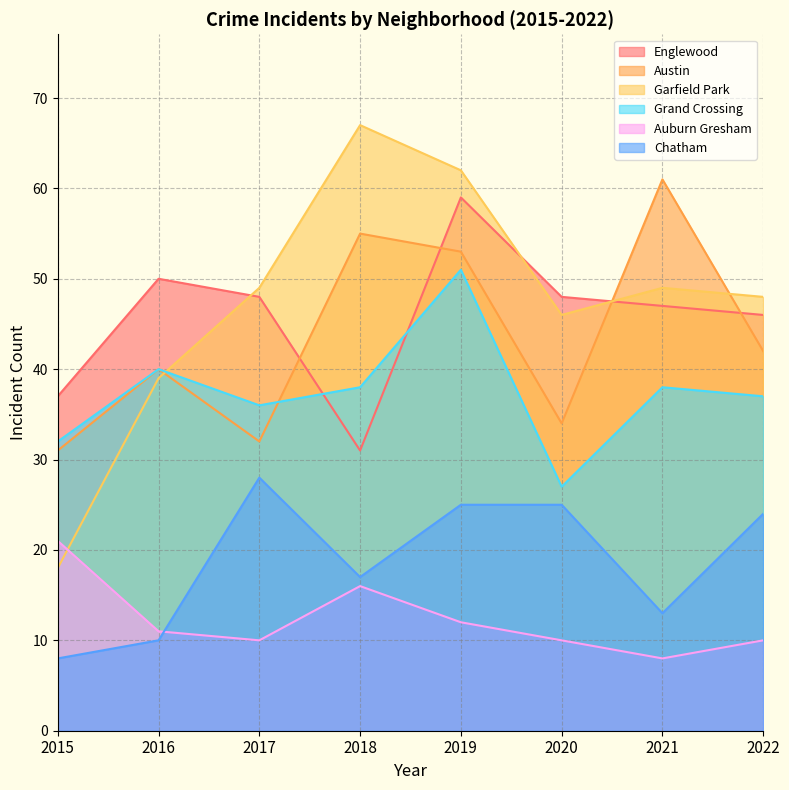

In Garfield Park, how many points are lower than both neighbors (excluding endpoints)?

1